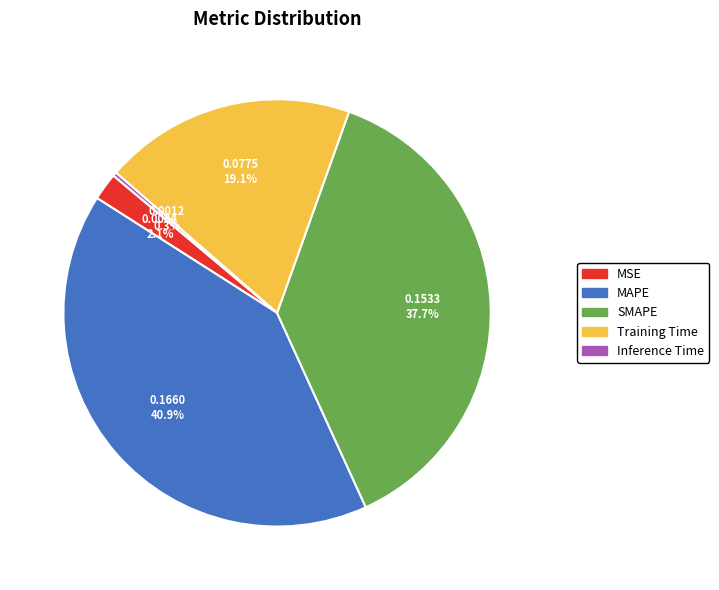

To the nearest percent, what is the combined percentage of MAPE and MSE?

43%